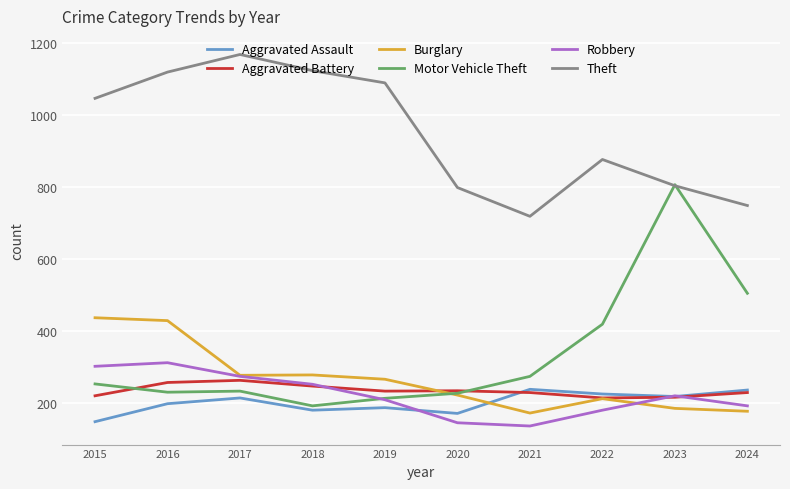

What are all the series names shown in the legend?

Aggravated Assault, Aggravated Battery, Burglary, Motor Vehicle Theft, Robbery, Theft